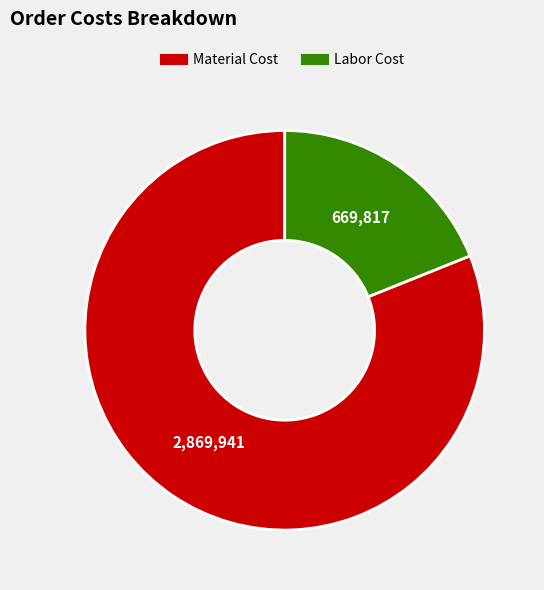

Does any single category account for the majority?

Yes